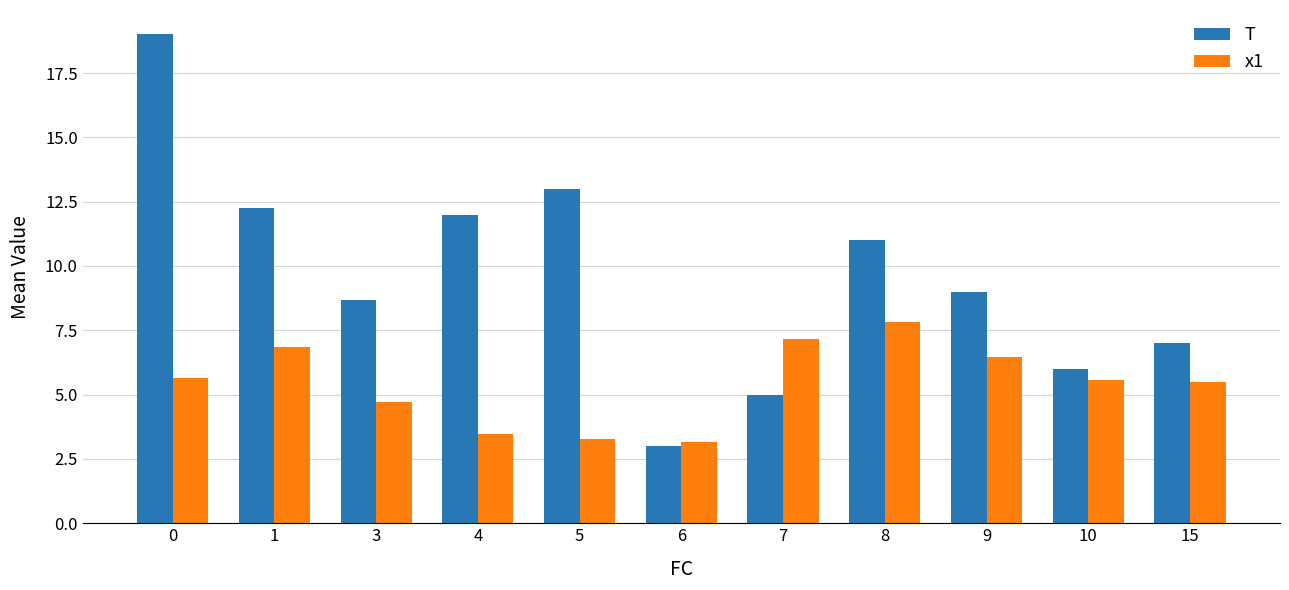

What is the difference between the T values at 5 and 8?

2.0